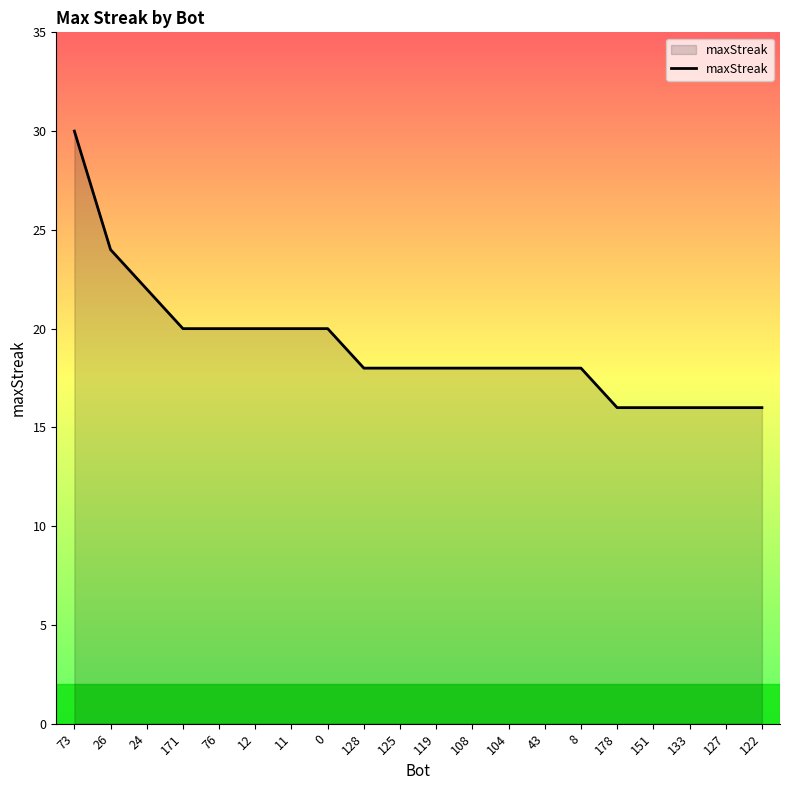

How many series are shown in this chart?

1